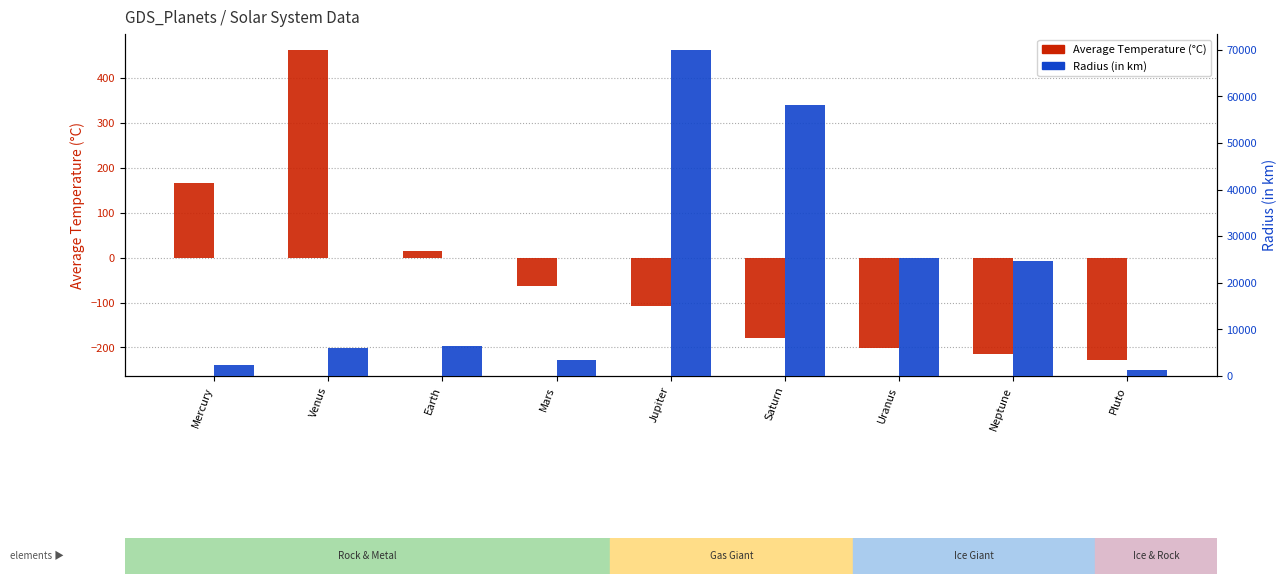

At which category does the chart reach its peak across all series?

Jupiter